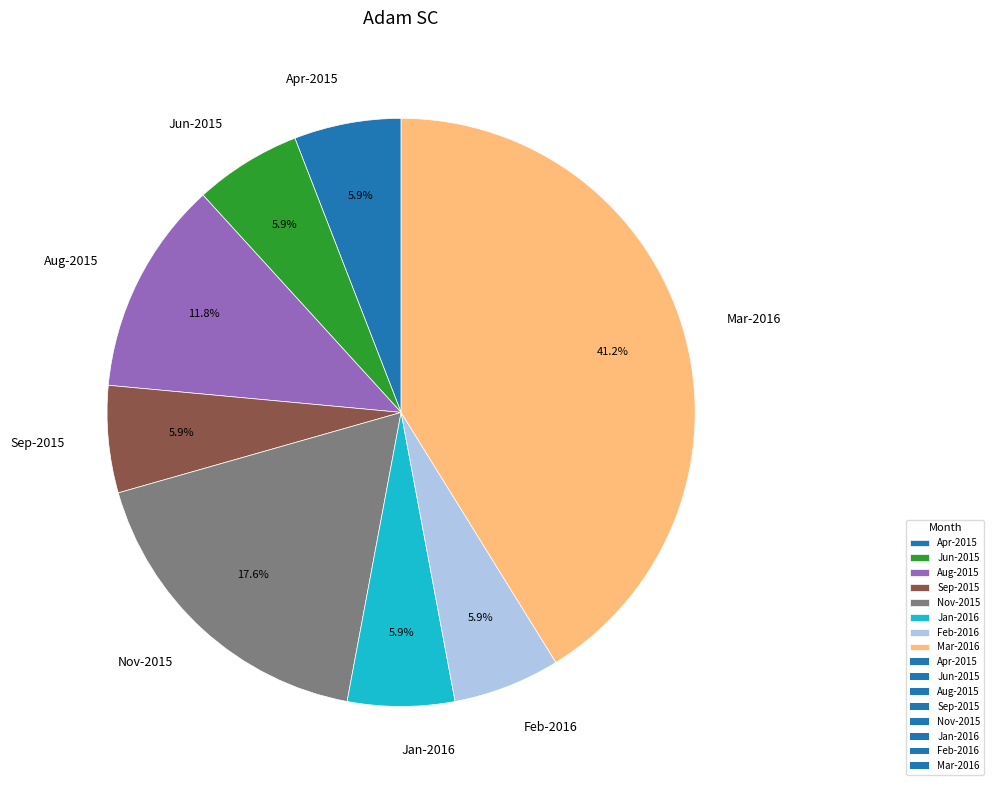

What is the largest slice in the pie chart?

Mar-2016